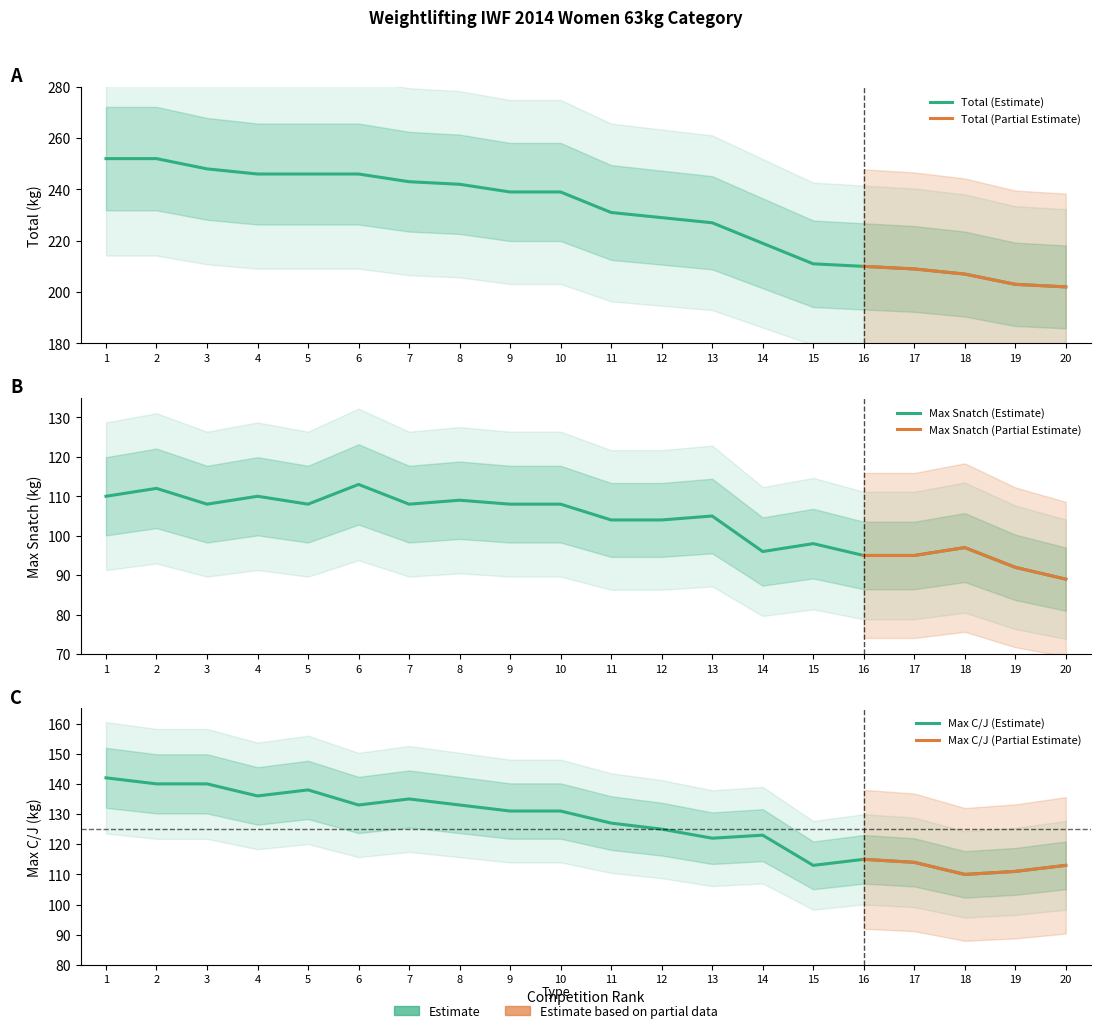

At which category does the chart reach its minimum across all series?

20